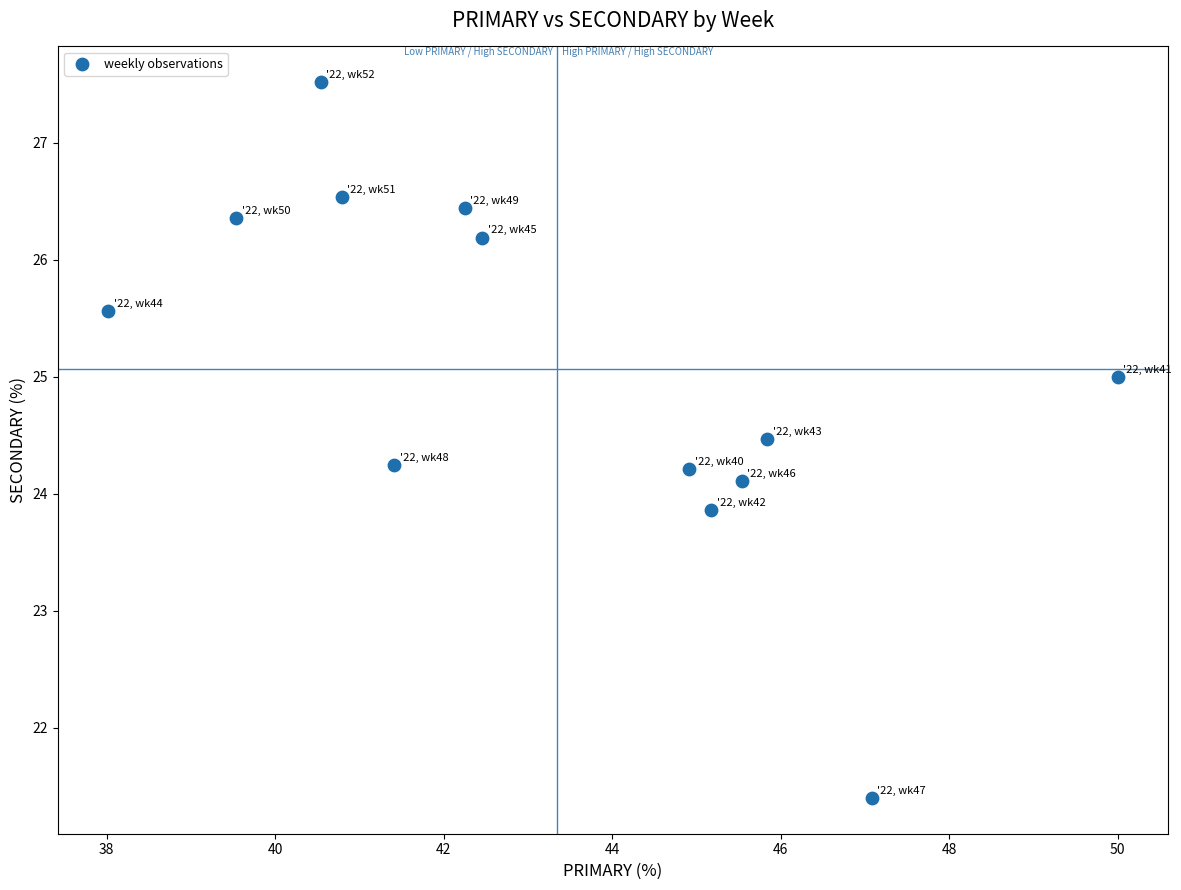

What is the range of Y values (max minus min)?

6.1